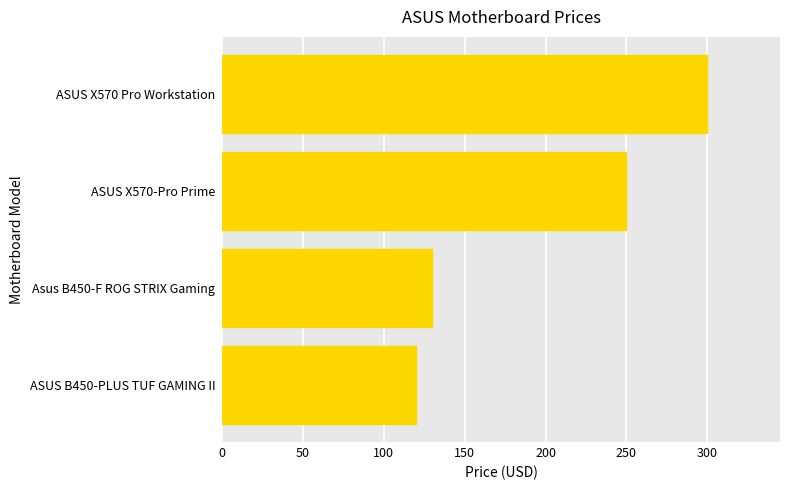

What is the difference between the maximum and minimum values?

180